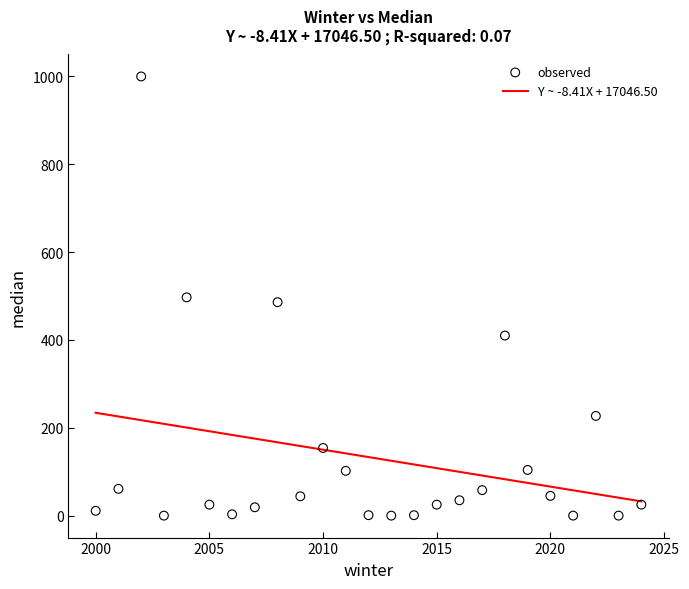

What is the range of X values (max minus min)?

24